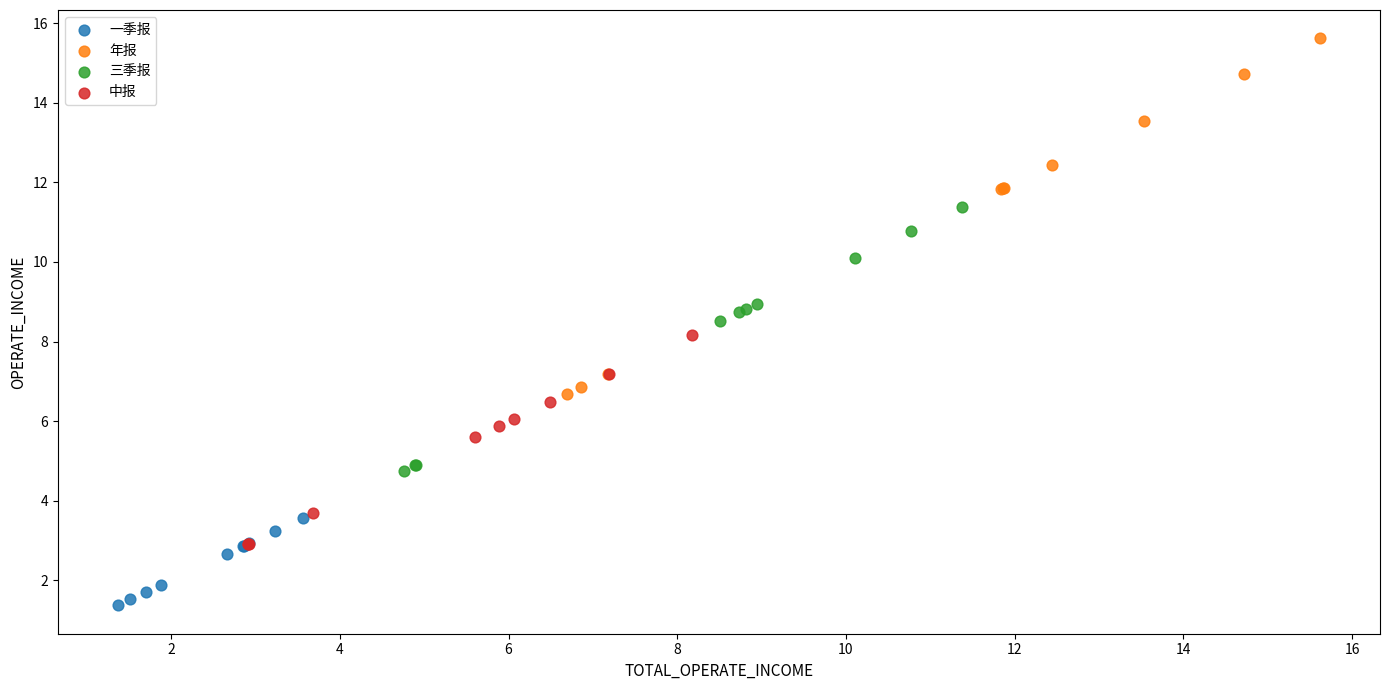

Which series has the widest spread of Y values?

年报